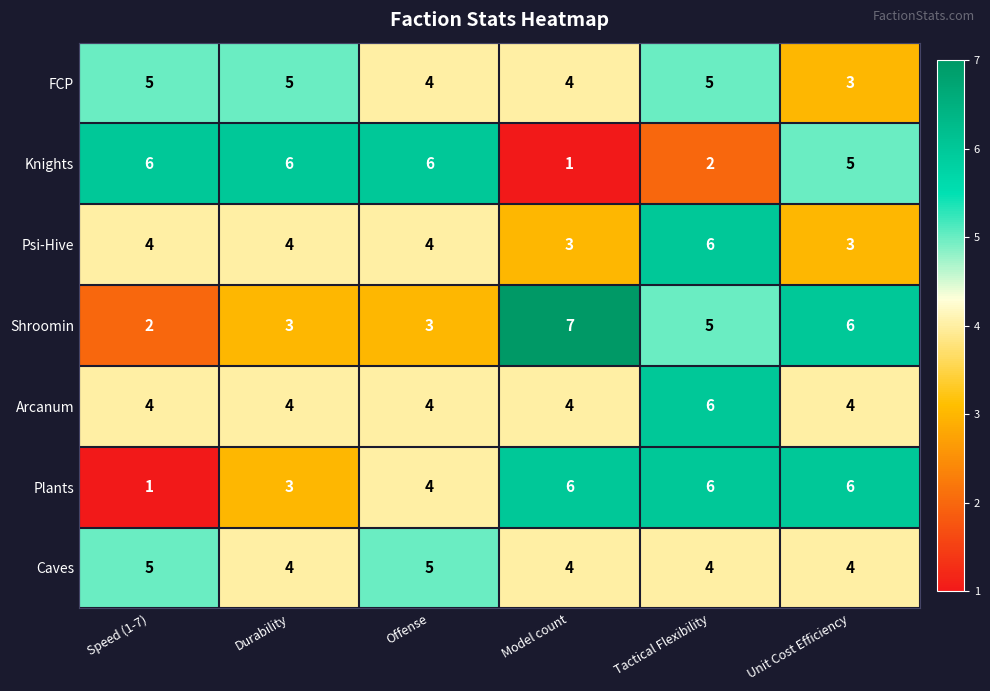

At which category does the chart reach its peak across all series?

Model count